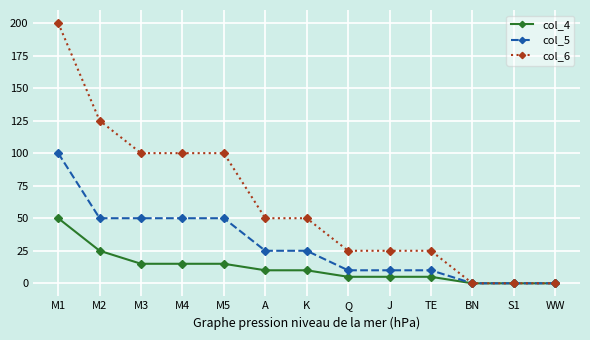

How many data points does each series have?

13